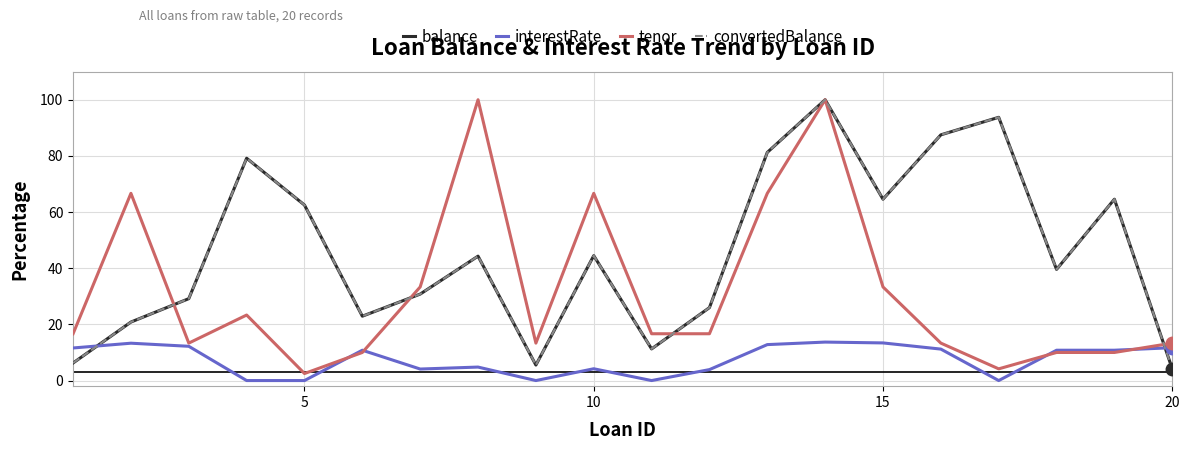

Is this an area chart (filled region under the line)?

No